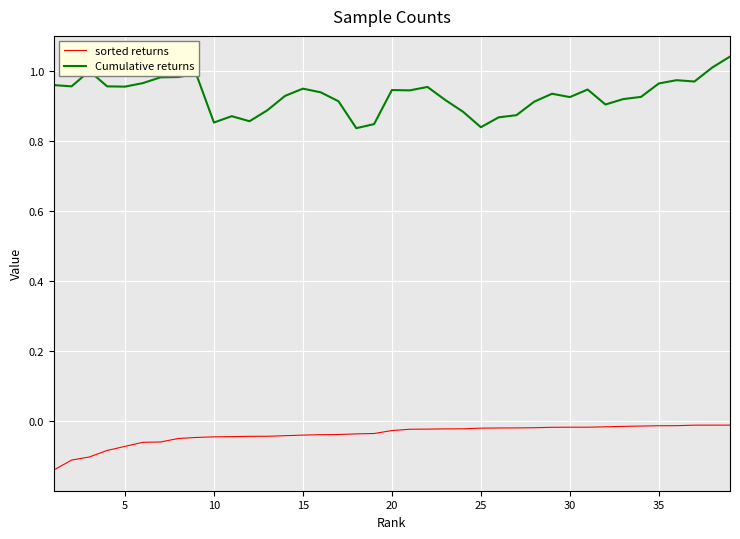

True or false: Cumulative returns and sorted returns cross at least once.

False